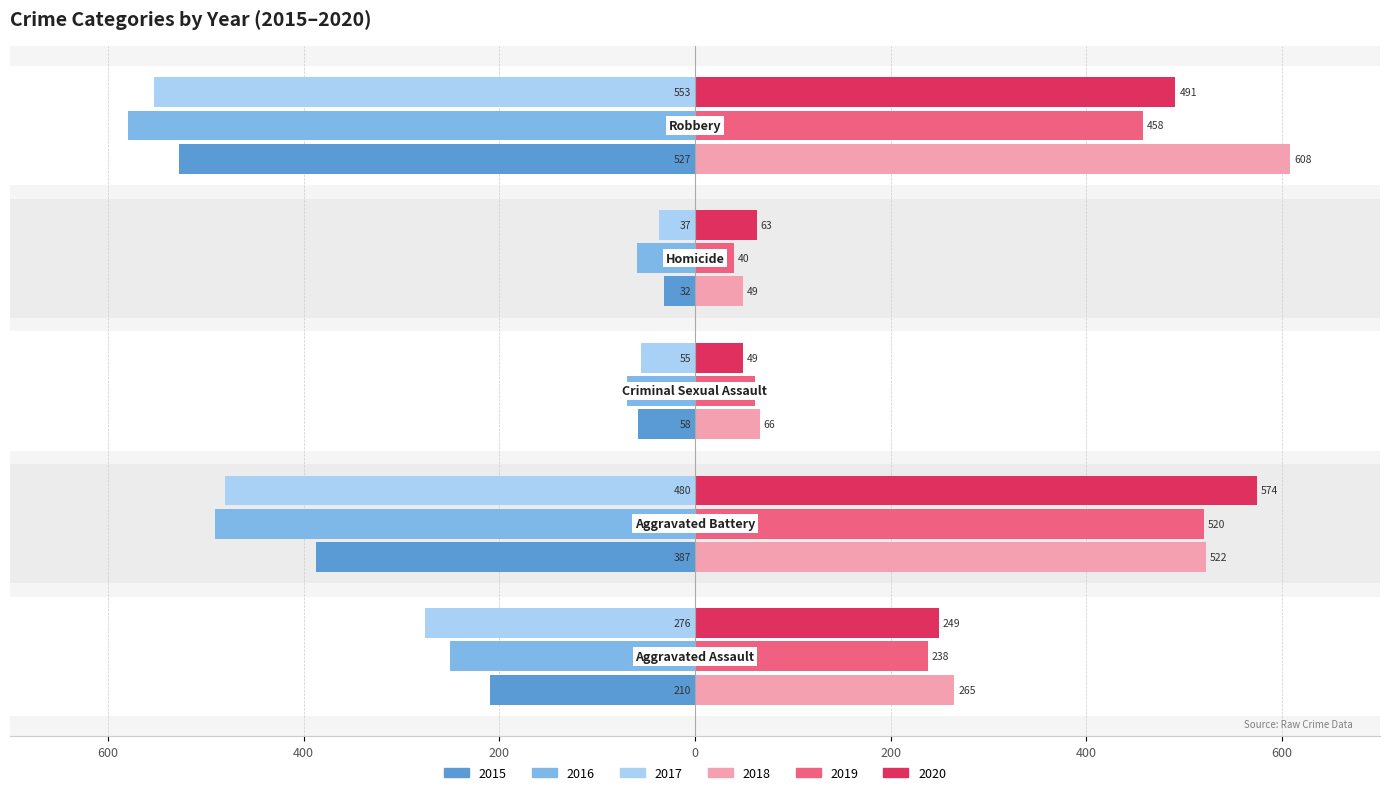

What is the sum of all 2015 values?

-1214